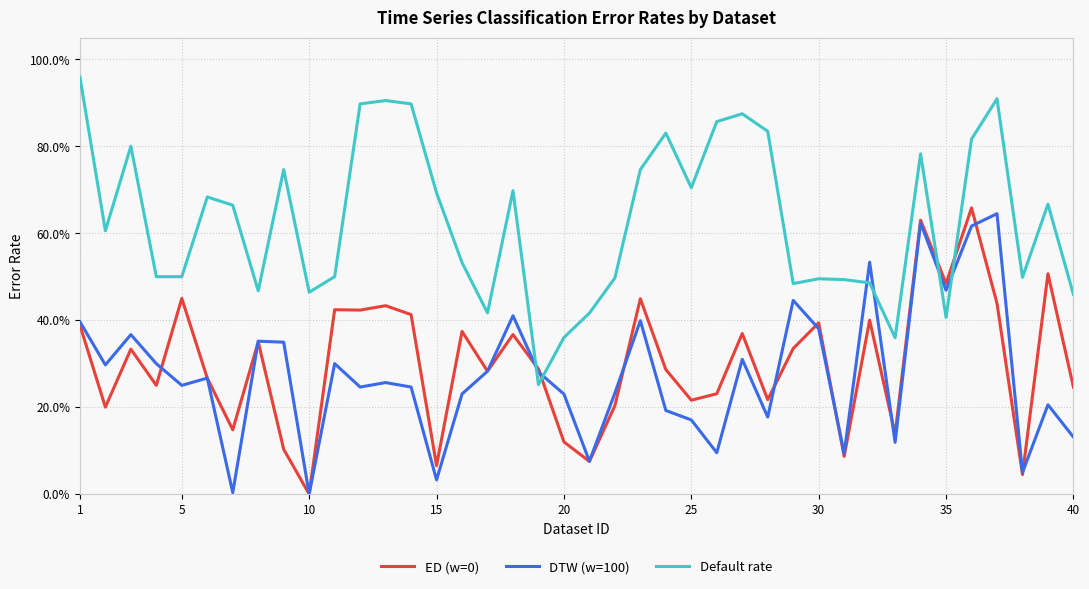

What is the maximum value shown in the chart?

1.0